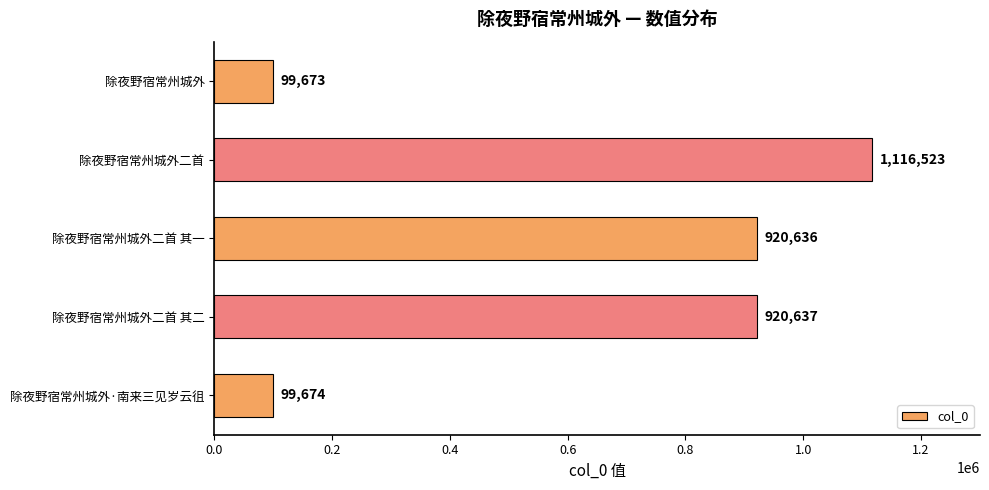

Which has a higher value, 除夜野宿常州城外·南来三见岁云徂 or 除夜野宿常州城外?

除夜野宿常州城外·南来三见岁云徂